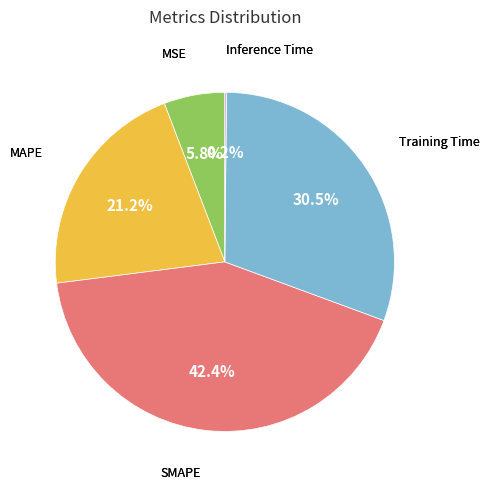

Is there a majority slice in this chart?

No